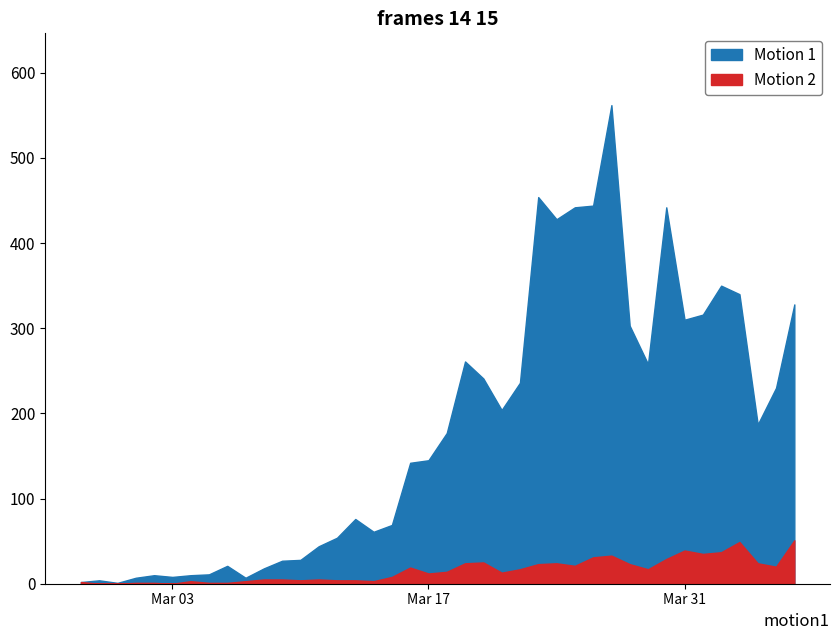

What is the sum of all Motion 1 values?

7258